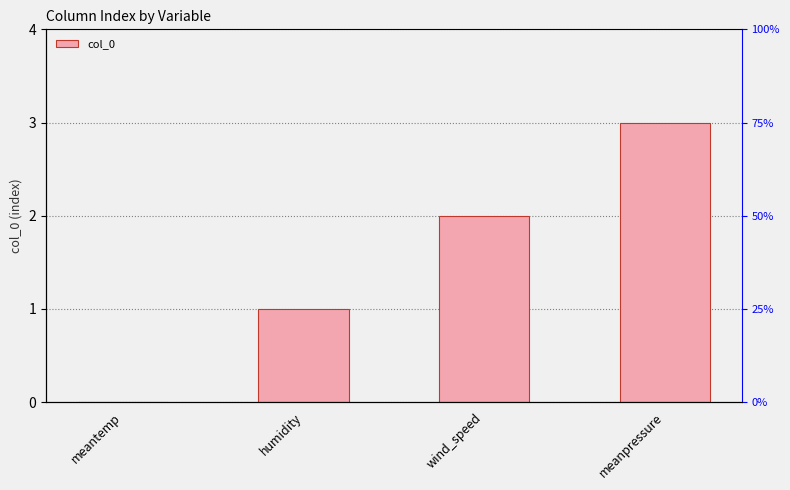

What position from the right is humidity?

3